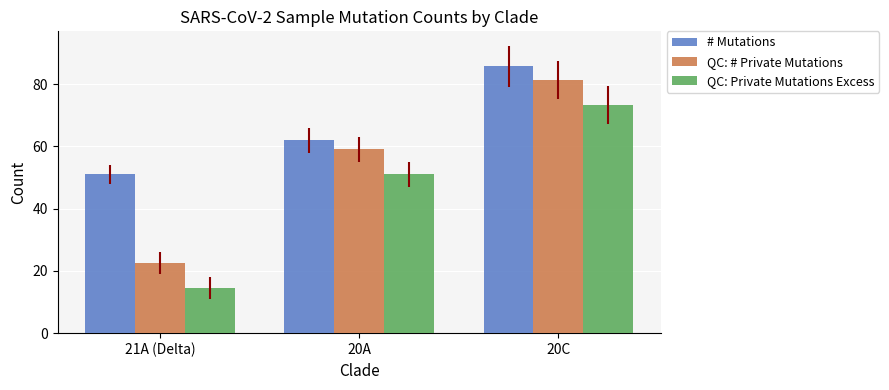

Is it true that # Mutations equals 27.5 at 21A (Delta)?

False